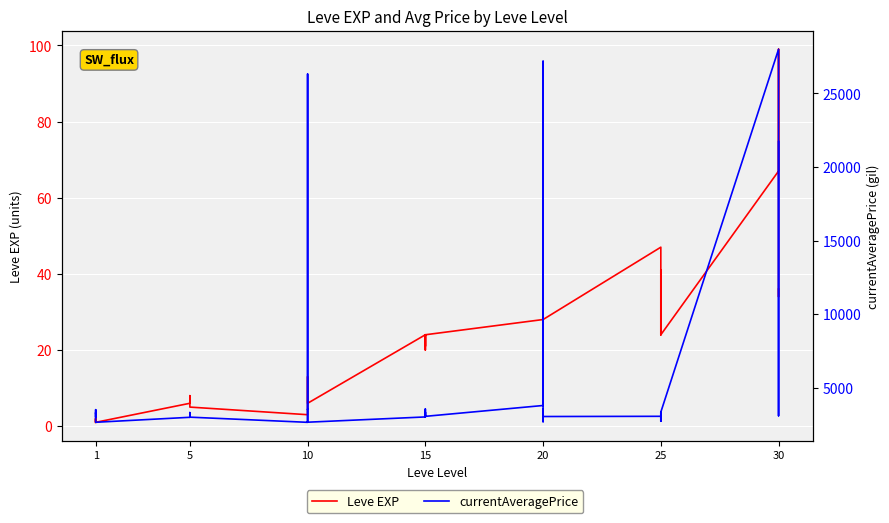

How many interior local valleys does the currentAveragePrice series have?

13